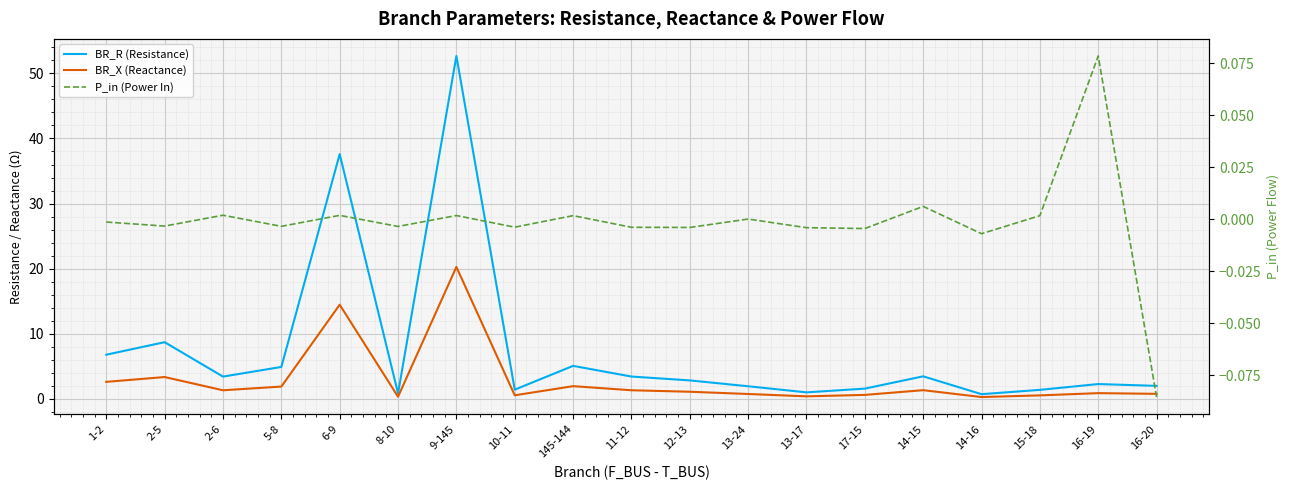

What is the smallest value displayed?

-0.1